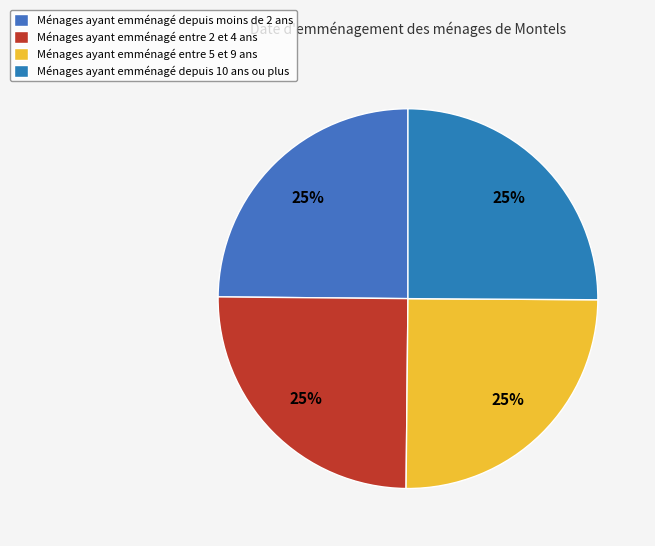

How many slices are in this pie chart?

4